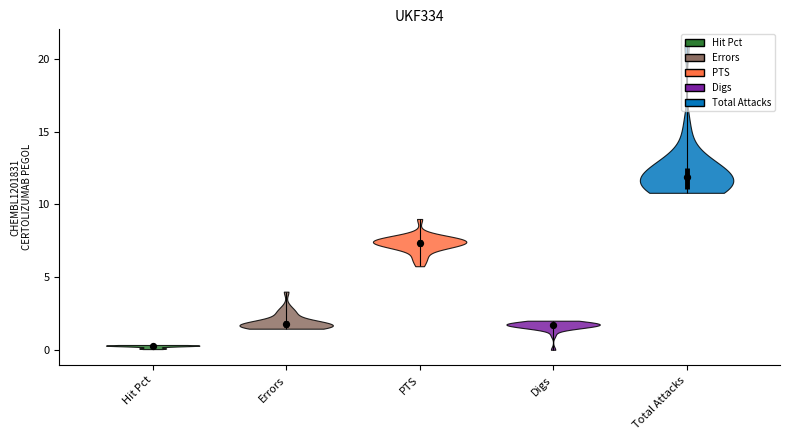

Which series reaches the minimum Y coordinate?

Digs